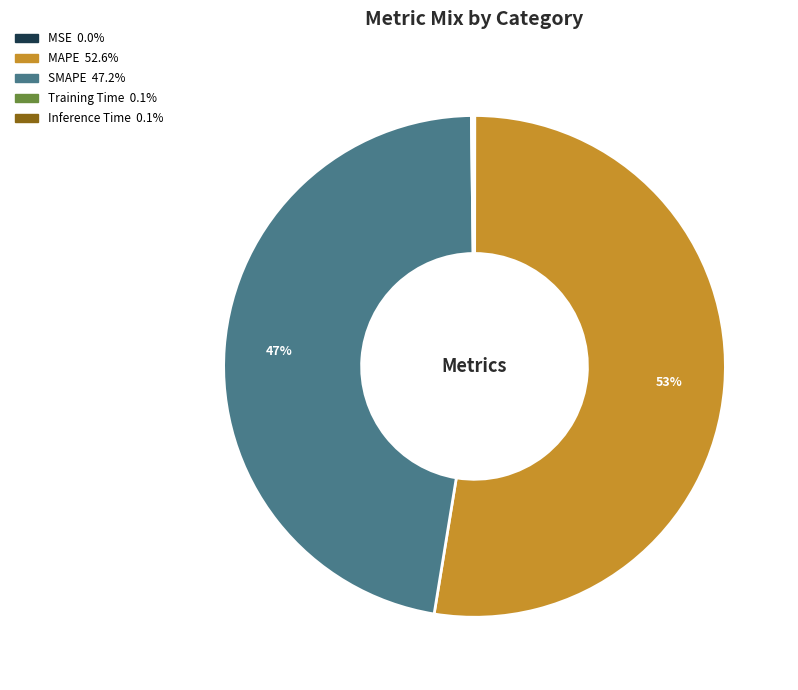

To the nearest percent, what is the average slice percentage?

20%